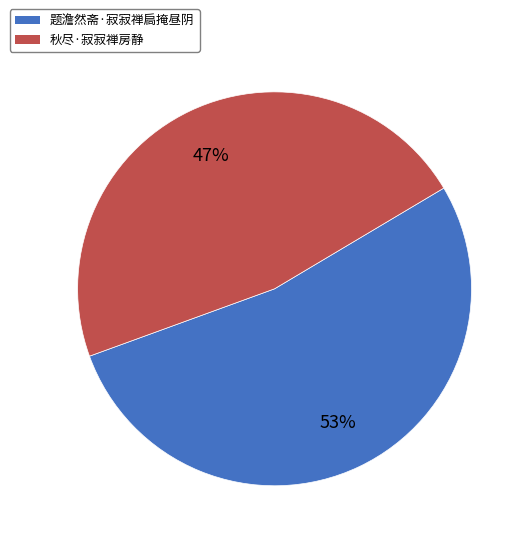

To the nearest percent, what portion does 秋尽·寂寂禅房静 represent?

47%